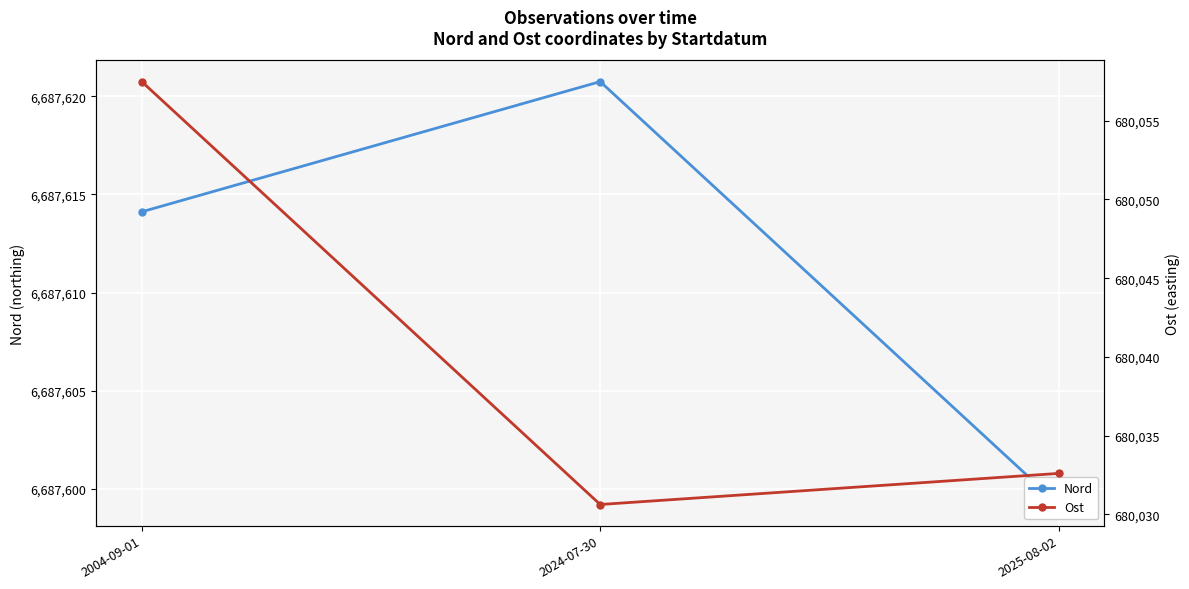

True or false: Ost has a value of 474374.1 at 2025-08-02.

False